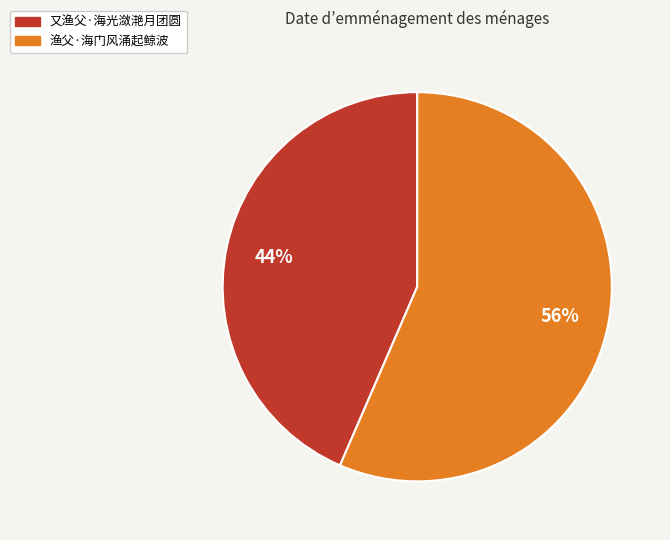

Is the sum of 渔父·海门风涌起鲸波 and 又渔父·海光潋滟月团圆 greater than half?

Yes